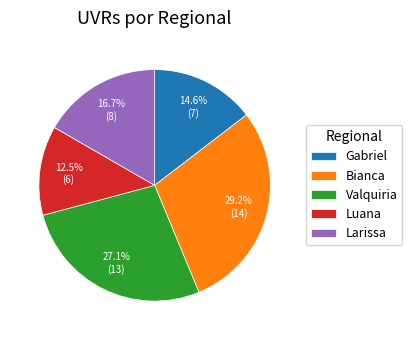

The Bianca slice represents 36% of the pie. True or false?

False